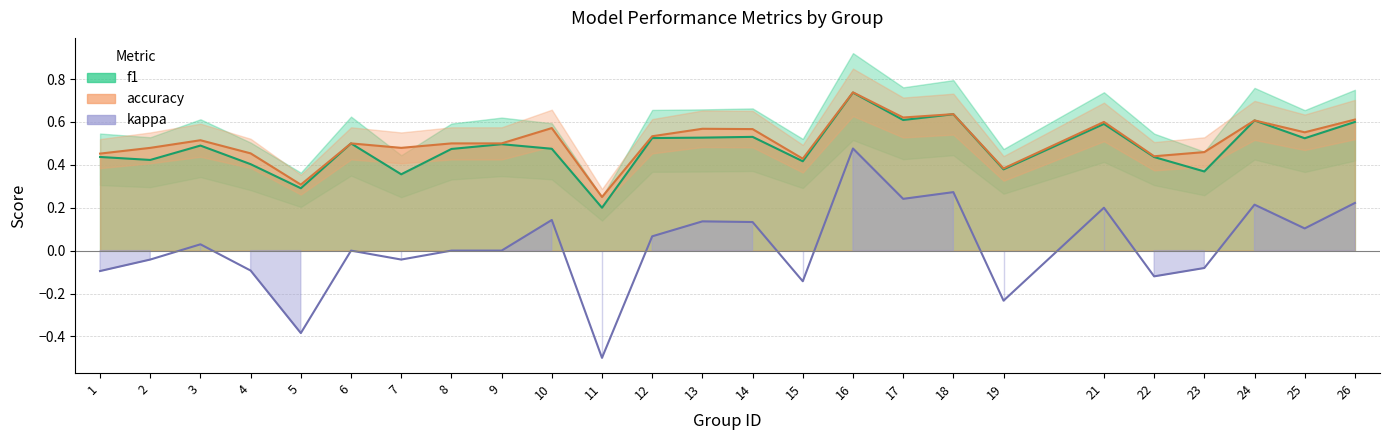

What is the sum of the kappa values at 11 and 7?

-0.5